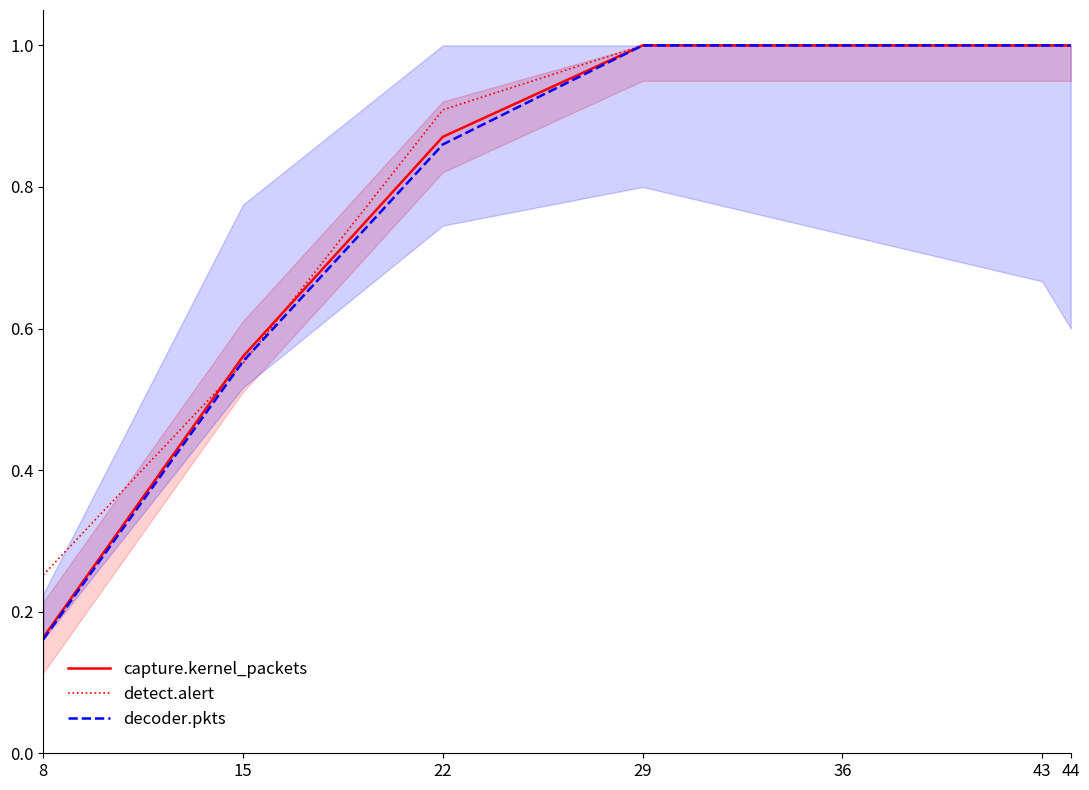

At which category is the sum across all series the highest?

29